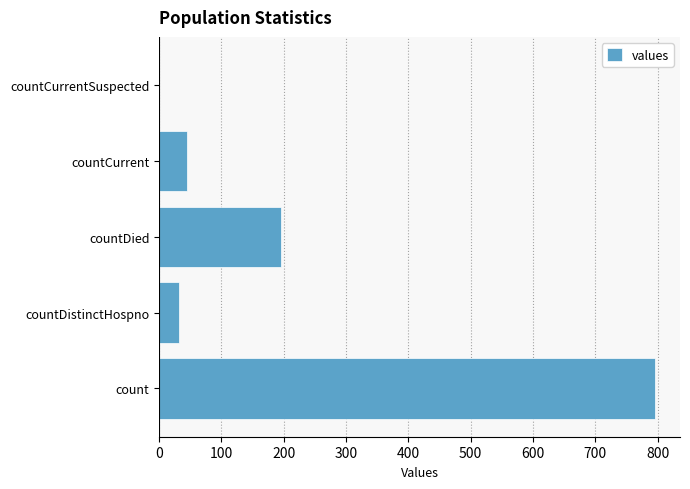

What is the greatest value displayed?

796